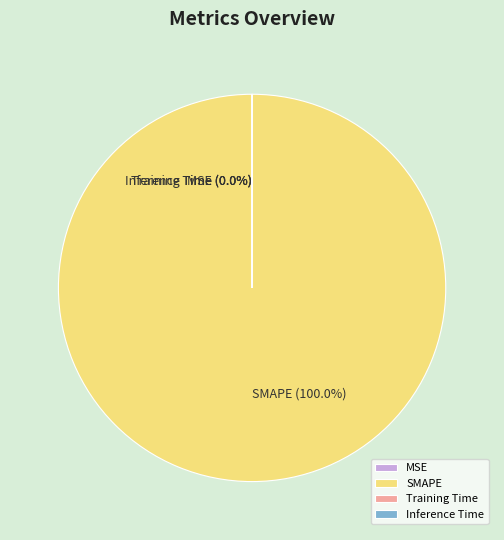

Combined, do Inference Time and SMAPE account for over 50%?

Yes